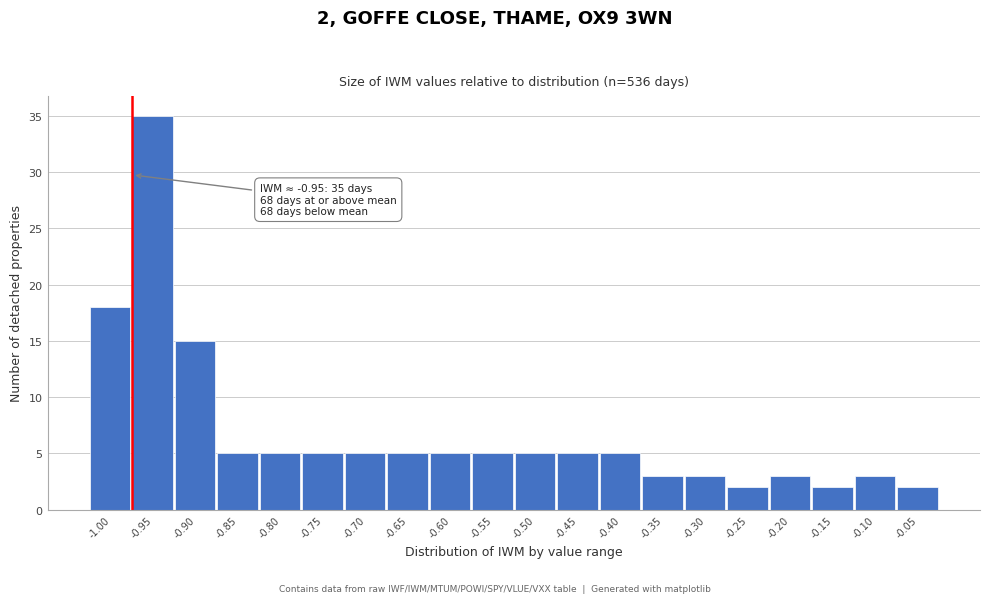

Reading left to right, what are all the values shown in this chart?

-1.00=18	-0.95=35	-0.90=15	-0.85=5	-0.80=5	-0.75=5	-0.70=5	-0.65=5	-0.60=5	-0.55=5	-0.50=5	-0.45=5	-0.40=5	-0.35=3	-0.30=3	-0.25=2	-0.20=3	-0.15=2	-0.10=3	-0.05=2